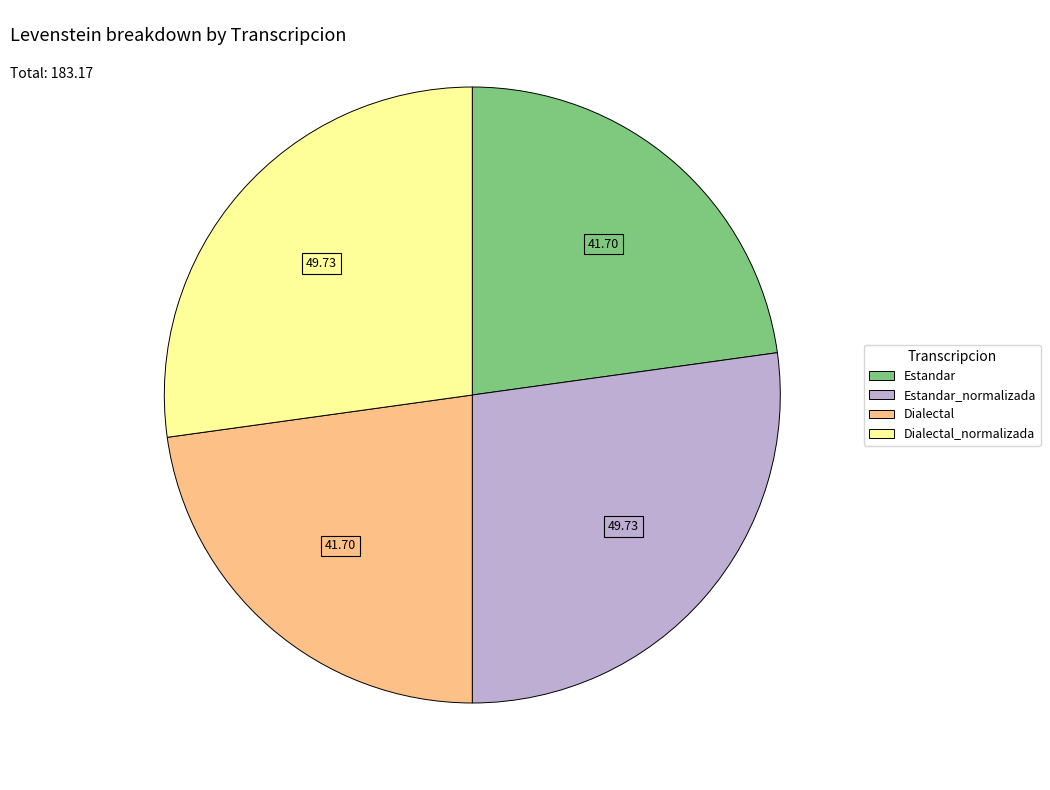

Does any single category account for the majority?

No